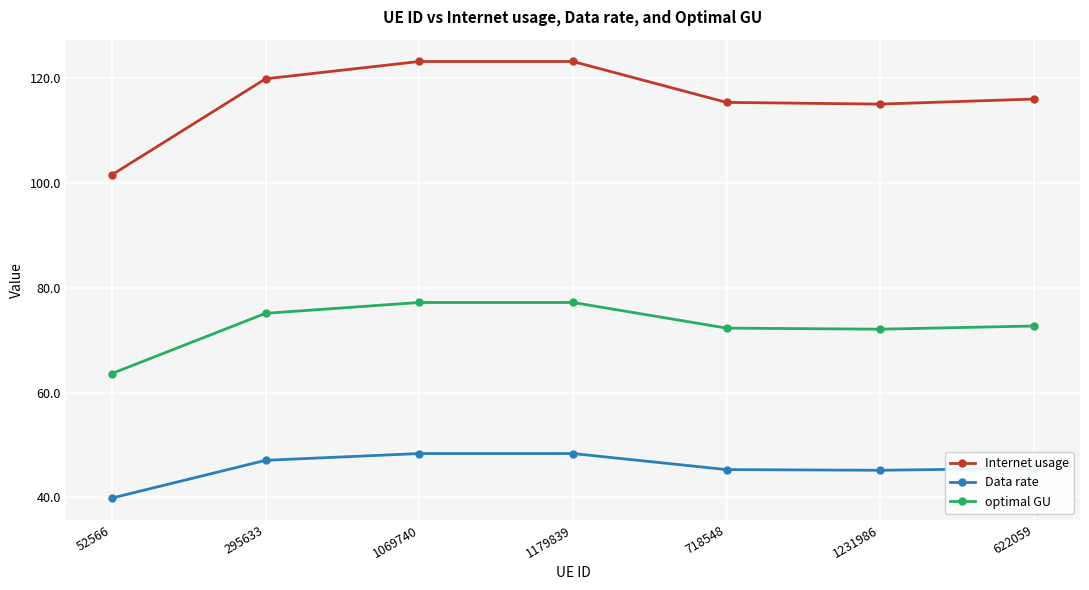

What is the smallest value displayed?

39.9